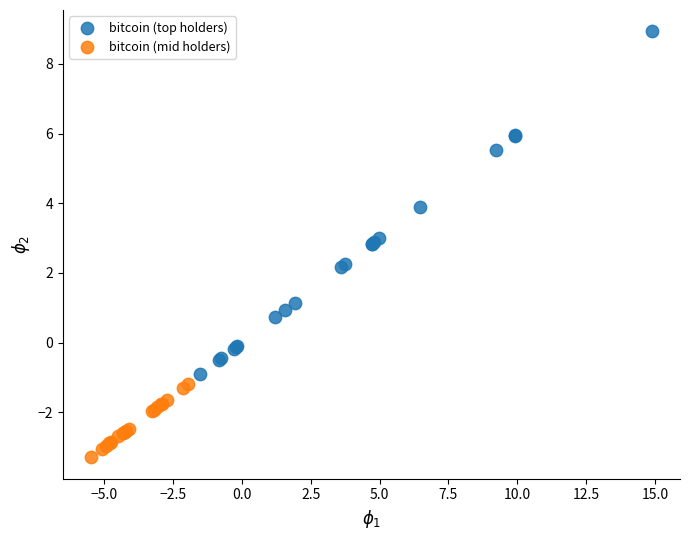

Which series contains the highest Y value?

bitcoin (top holders)